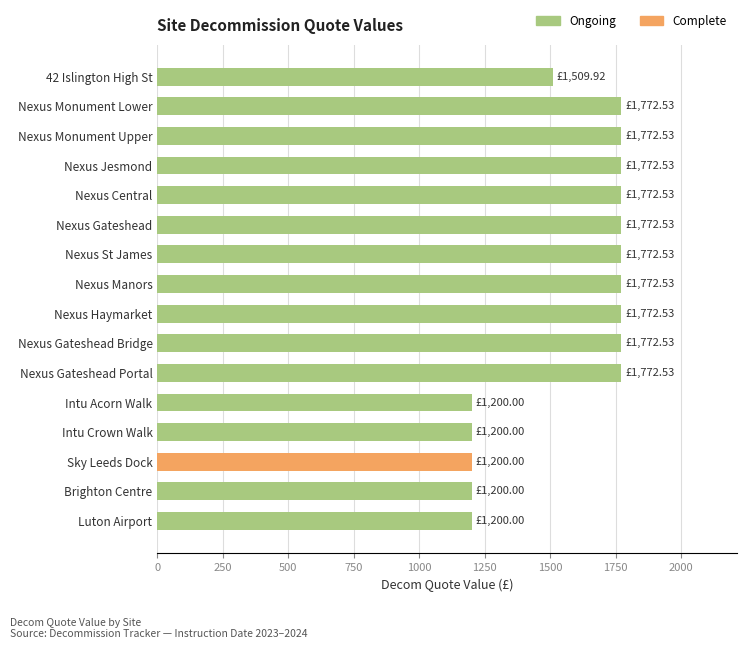

What is the label of the 14th bar from the bottom?

Nexus Monument Upper